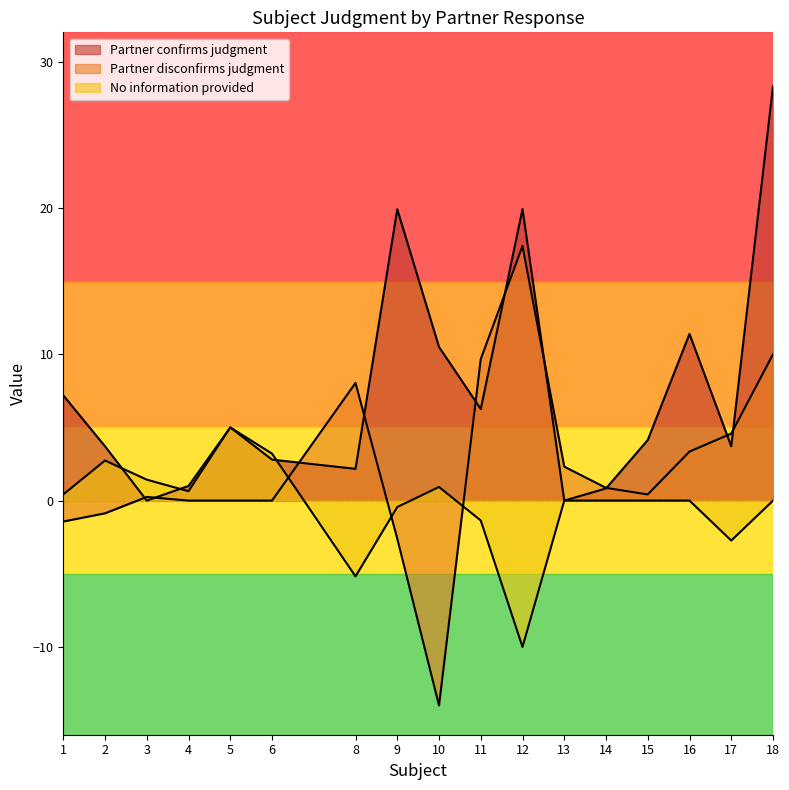

At which category does the chart reach its minimum across all series?

10